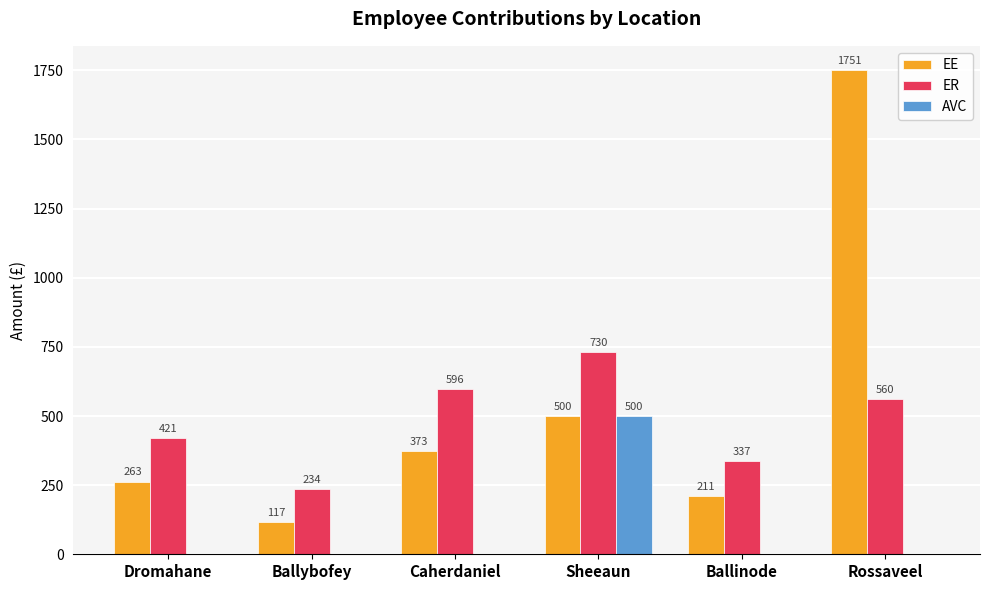

The AVC series shows 0.0 at Ballybofey. True or false?

True